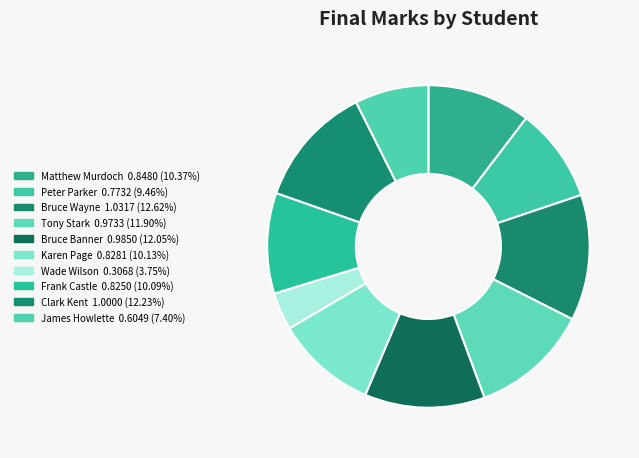

What is the total percentage of Karen Page and James Howlette?

17.5%